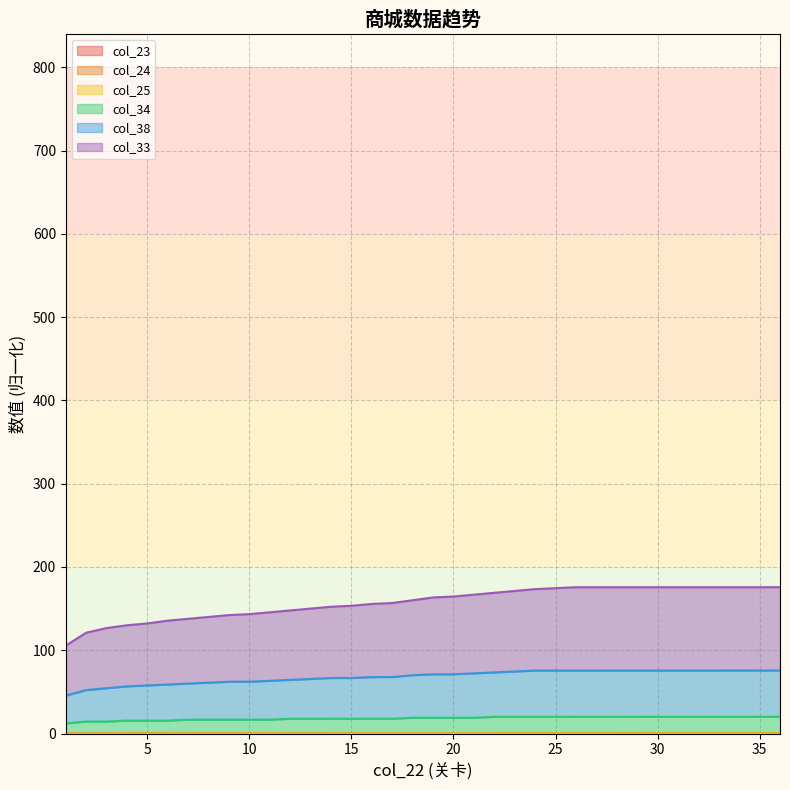

Where is col_25 nearest to the value 0?

1